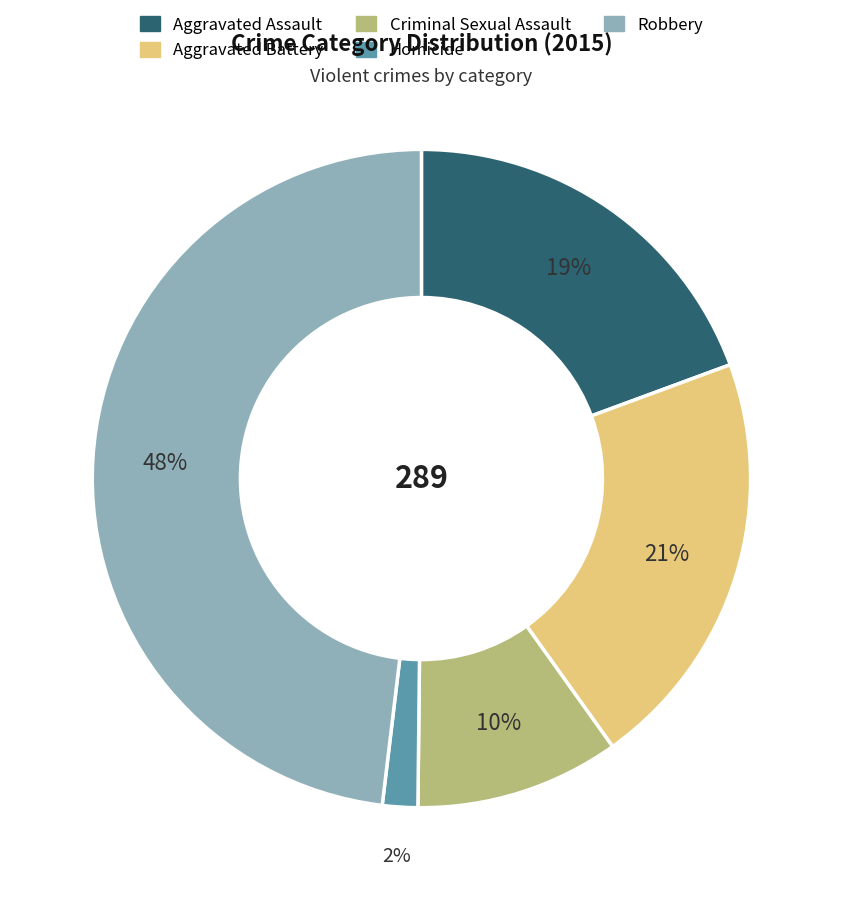

Which slice is the largest?

Robbery